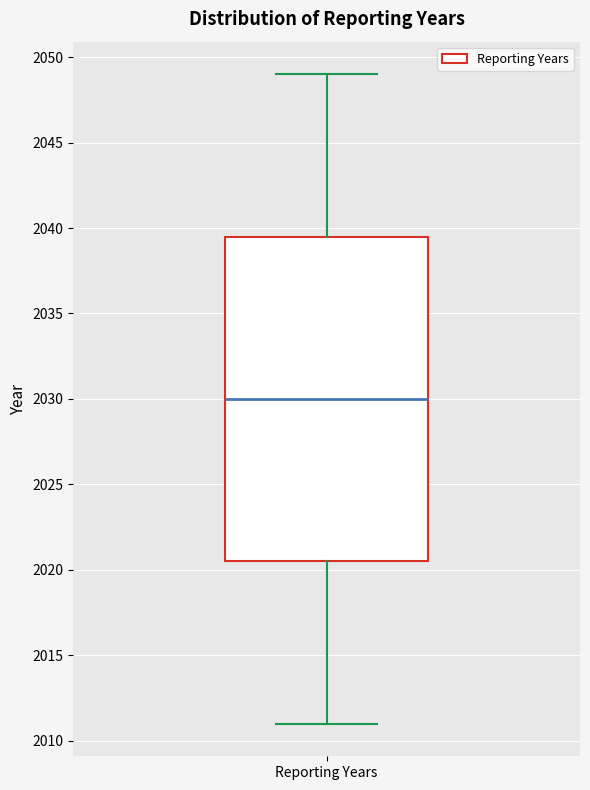

Transcribe this box plot: give where the median line is, the range the box spans, and where the two whiskers end, as read against the y-axis. The values are not printed on the chart, so give them approximately, as read against the axis.

median 2030.0, box 2020.5 to 2039.5, whiskers 2011.0 to 2049.0